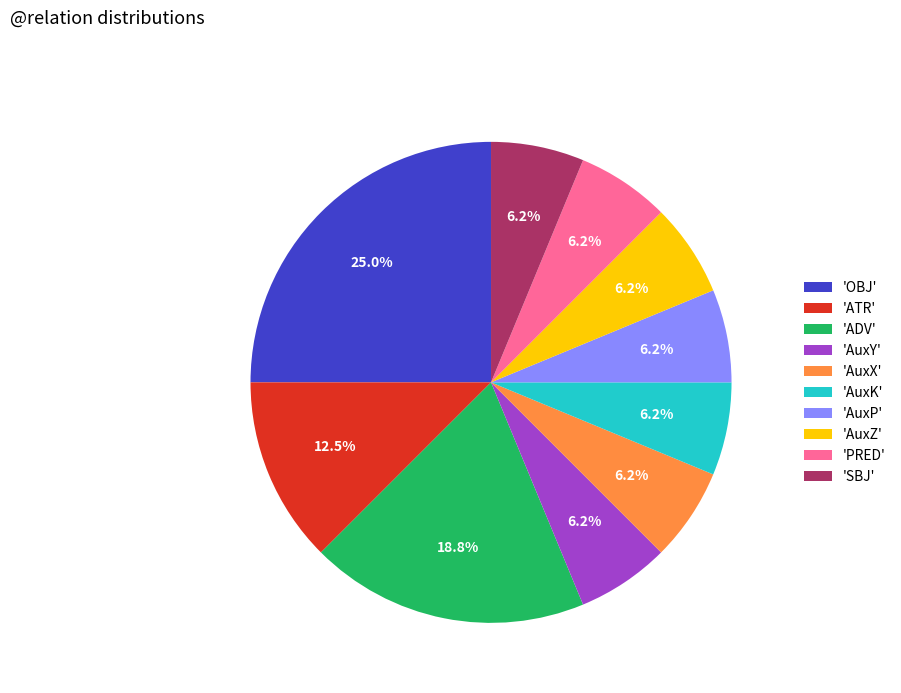

Approximately how many times larger is the value at 'AuxP' compared to 'ATR'?

0.5